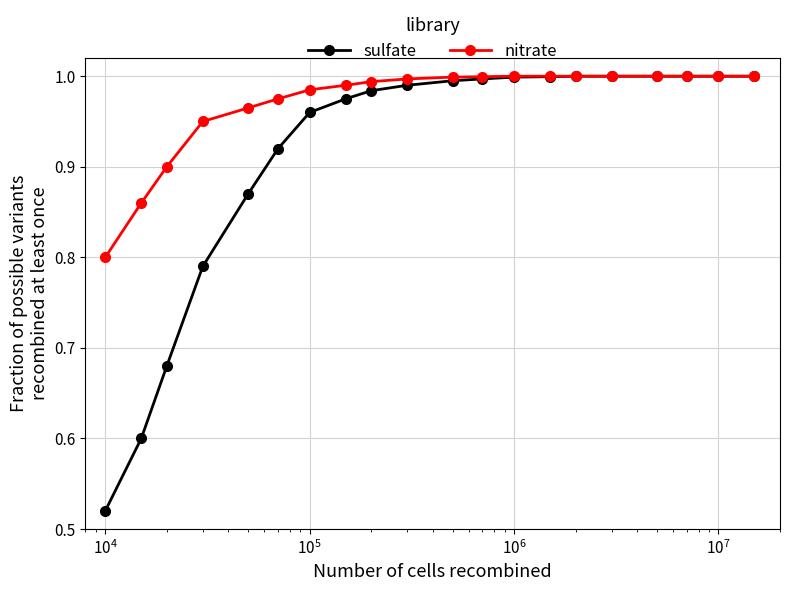

List the series in order of their overall mean, lowest first.

sulfate, nitrate